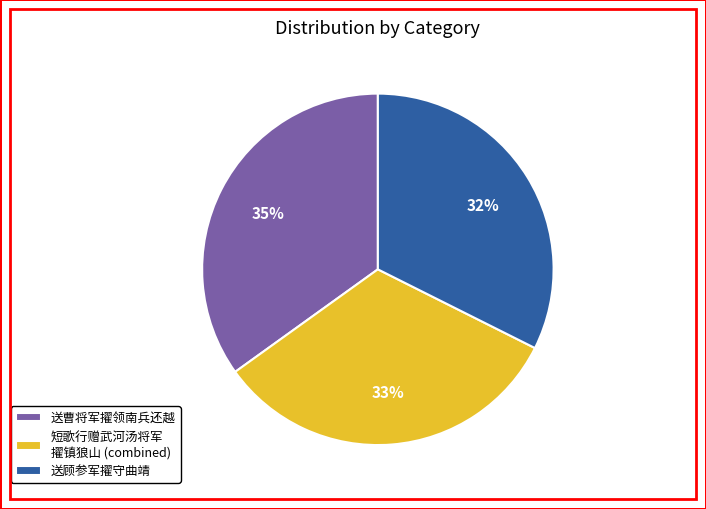

Approximately how many times larger is the value at 送曹将军擢领南兵还越 compared to 送顾参军擢守曲靖?

1.1